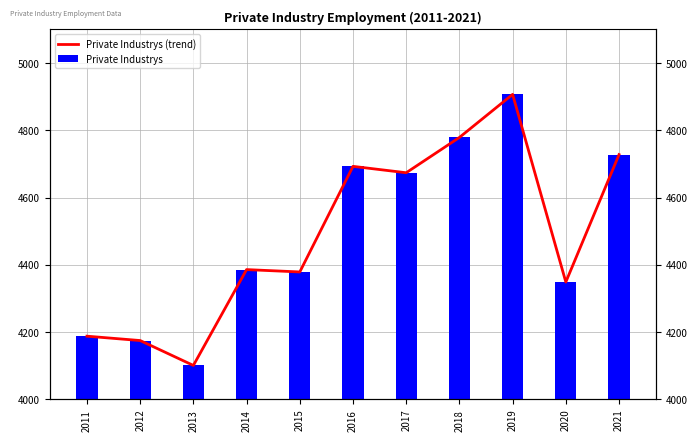

Which label corresponds to the smallest value in the chart?

2013